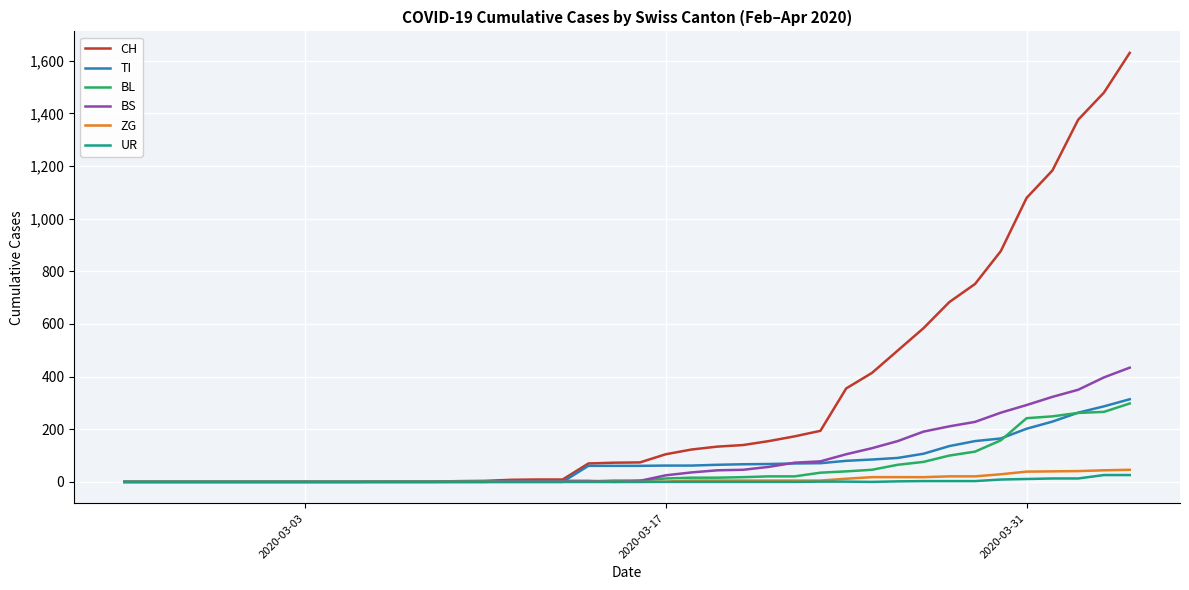

Which series has the widest spread of values?

CH